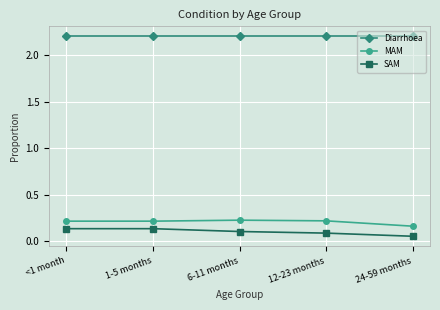

Rank the series at <1 month from lowest to highest value.

SAM, MAM, Diarrhoea